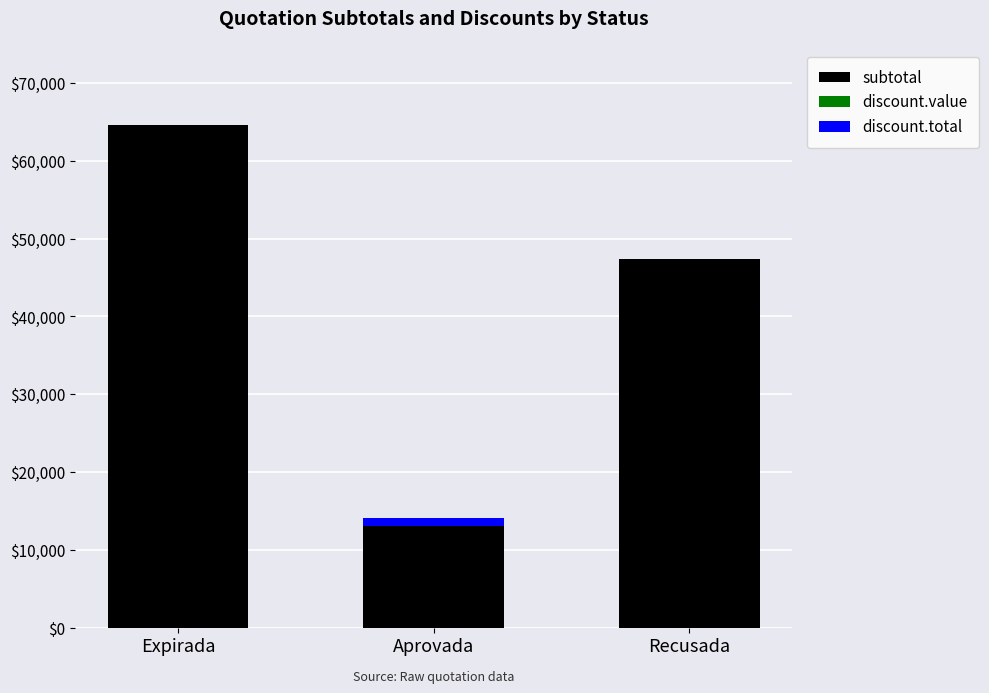

The subtotal series shows 78563.1 at Recusada. True or false?

False